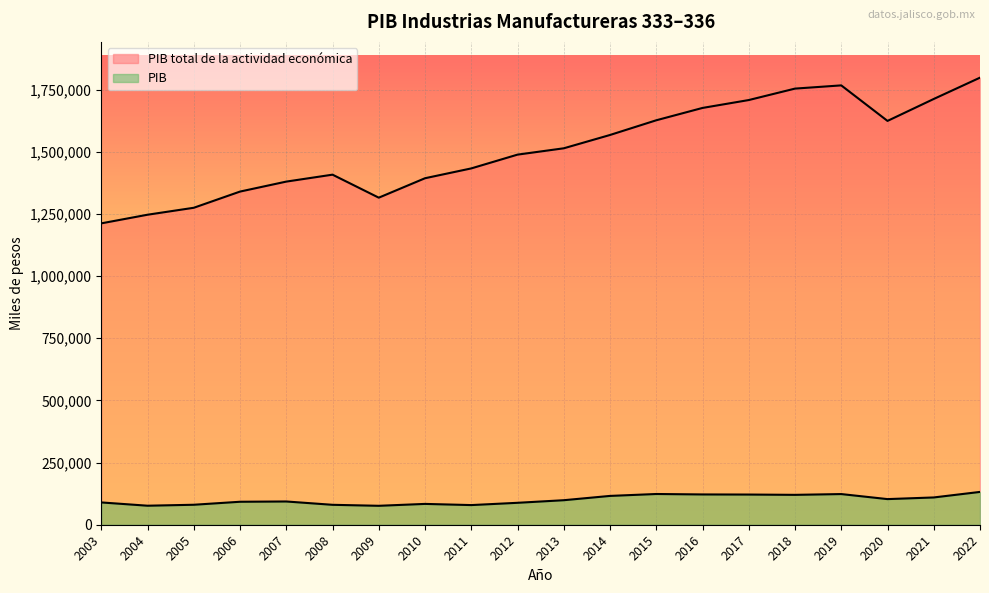

Rank the series by their maximum value, from lowest to highest.

PIB, PIB total de la actividad económica